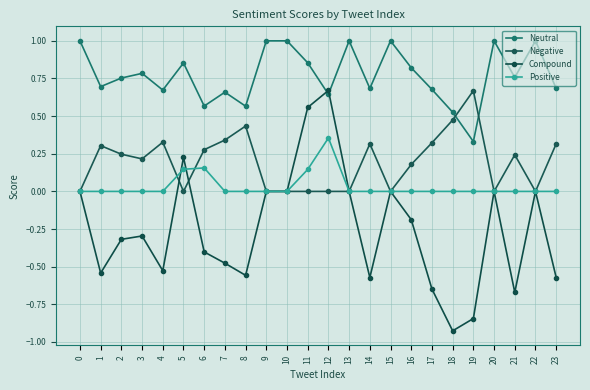

Which series changed the most between 0 and 9?

Neutral